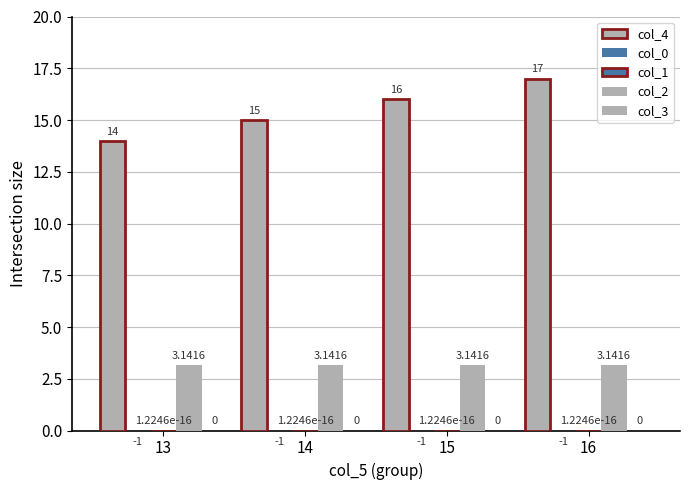

Reading right to left, list all the values displayed in this chart.

col_4: 17.0	16.0	15.0	14.0
col_0: -1.0	-1.0	-1.0	-1.0
col_1: 0.0	0.0	0.0	0.0
col_2: 3.1	3.1	3.1	3.1
col_3: 0.0	0.0	0.0	0.0